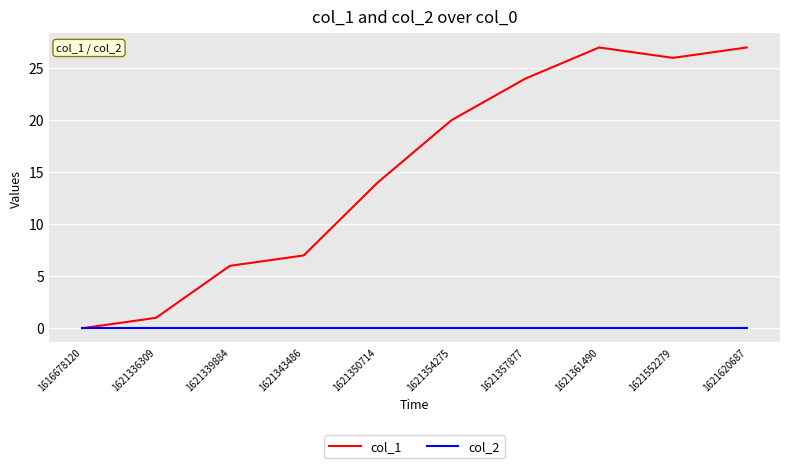

How many positive values does the col_1 series have?

9